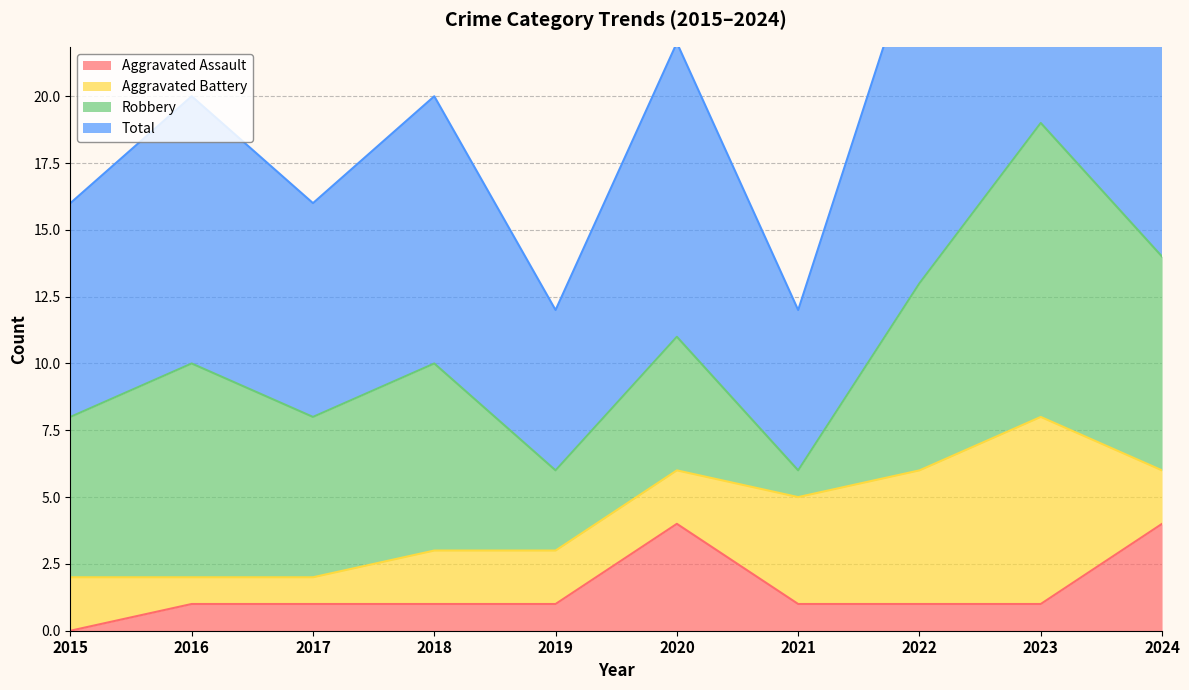

At which label does Aggravated Assault first exceed 1?

2020